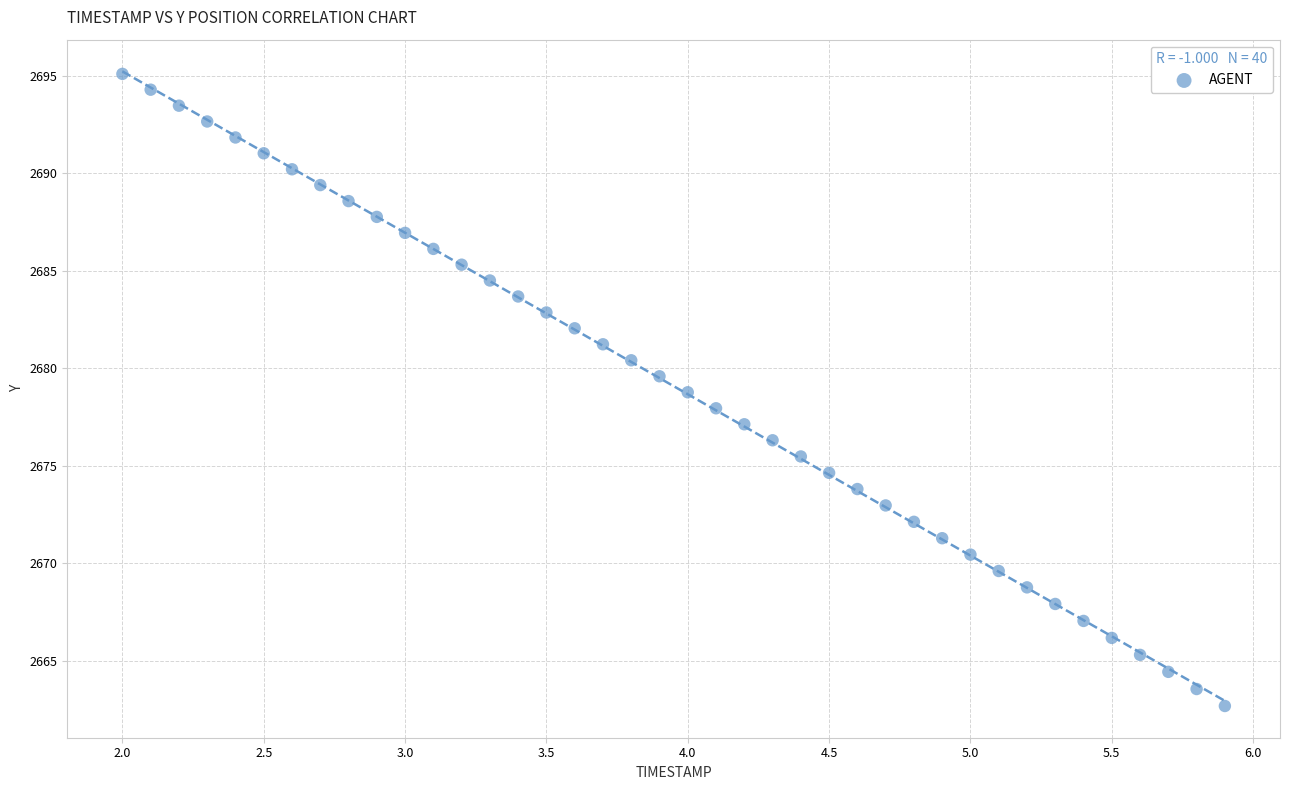

What is the range of X values (max minus min)?

3.9